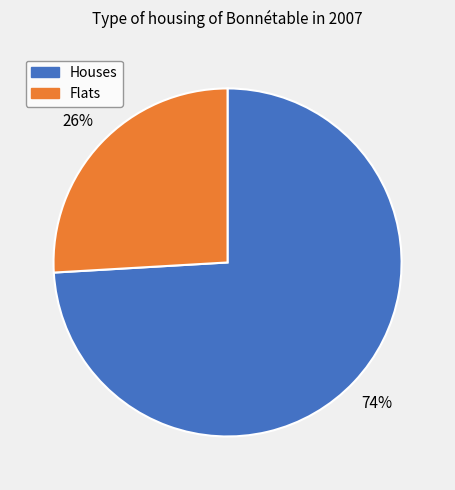

To the nearest percent, what is the average slice percentage?

50%